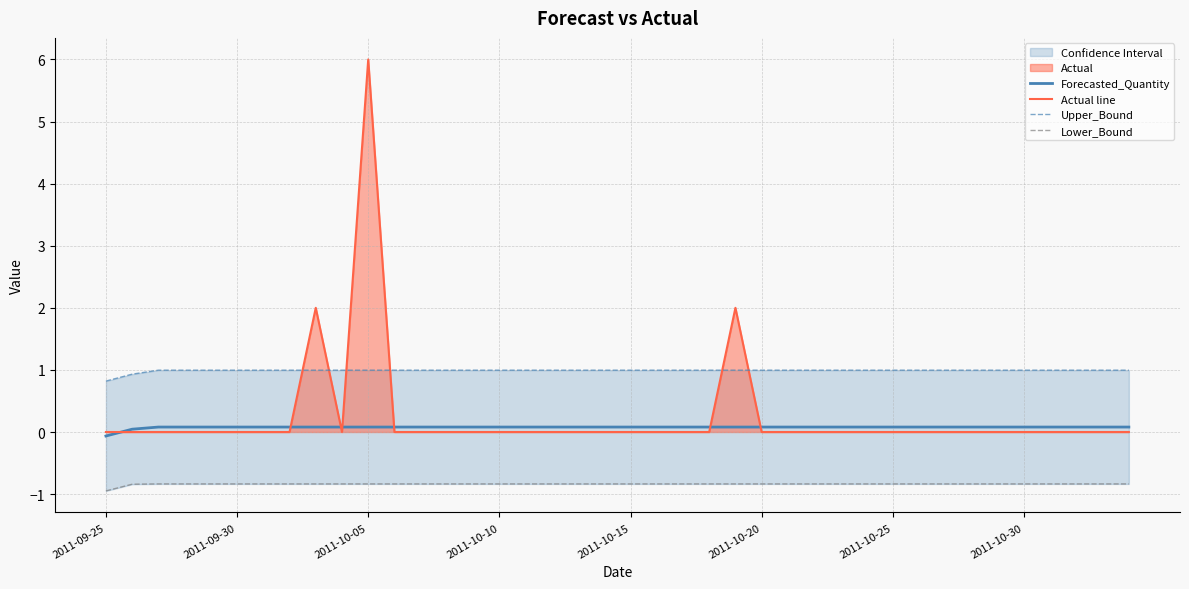

How many lines are shown in the chart?

4